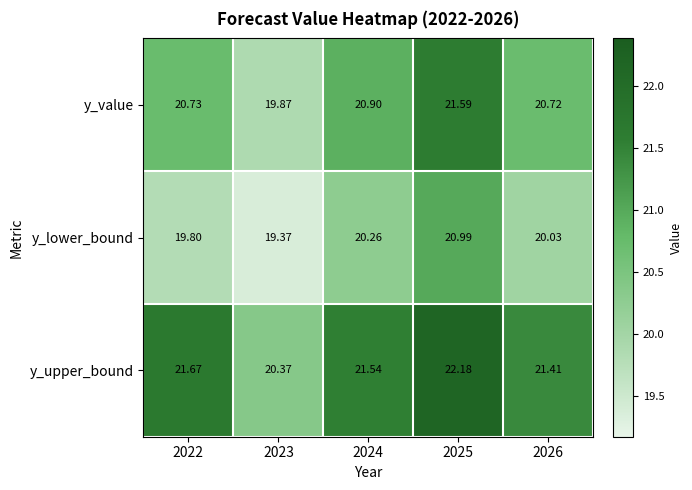

Rank the series at 2022 from highest to lowest value.

y_upper_bound, y_value, y_lower_bound